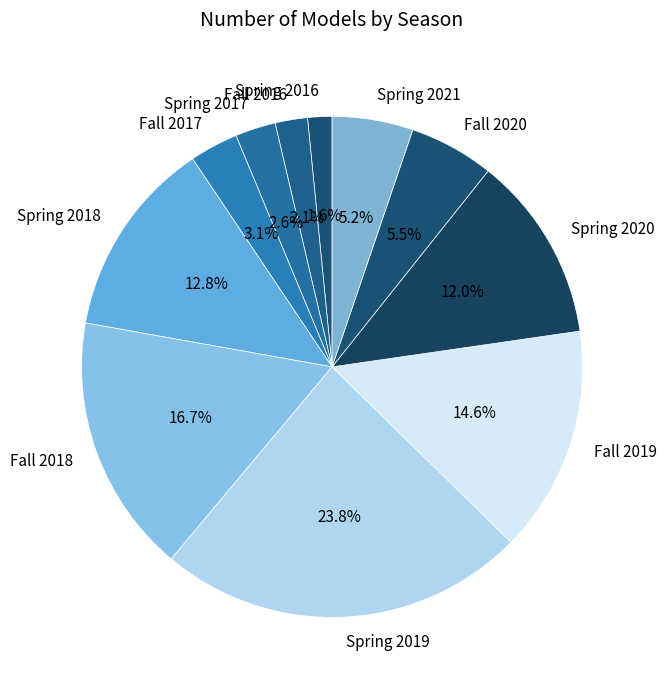

The Fall 2020 slice represents 16% of the pie. True or false?

False